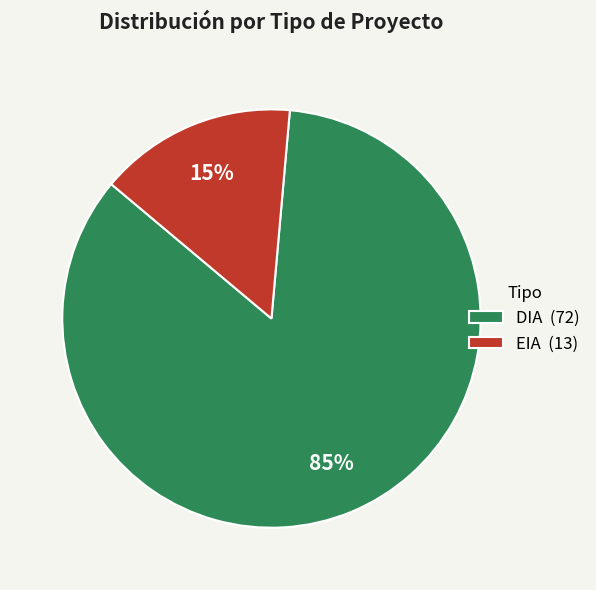

What percentage is the DIA slice, to the nearest percent?

85%